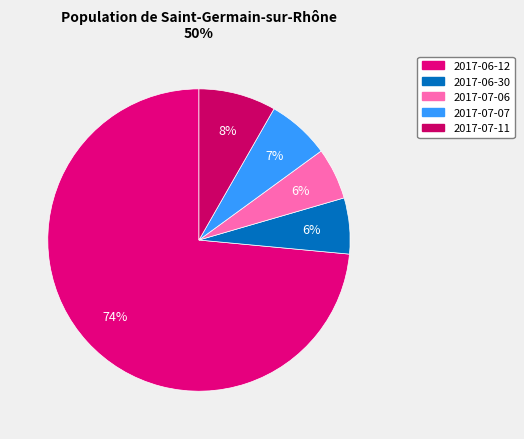

Which slice represents more than half of the pie?

2017-06-12